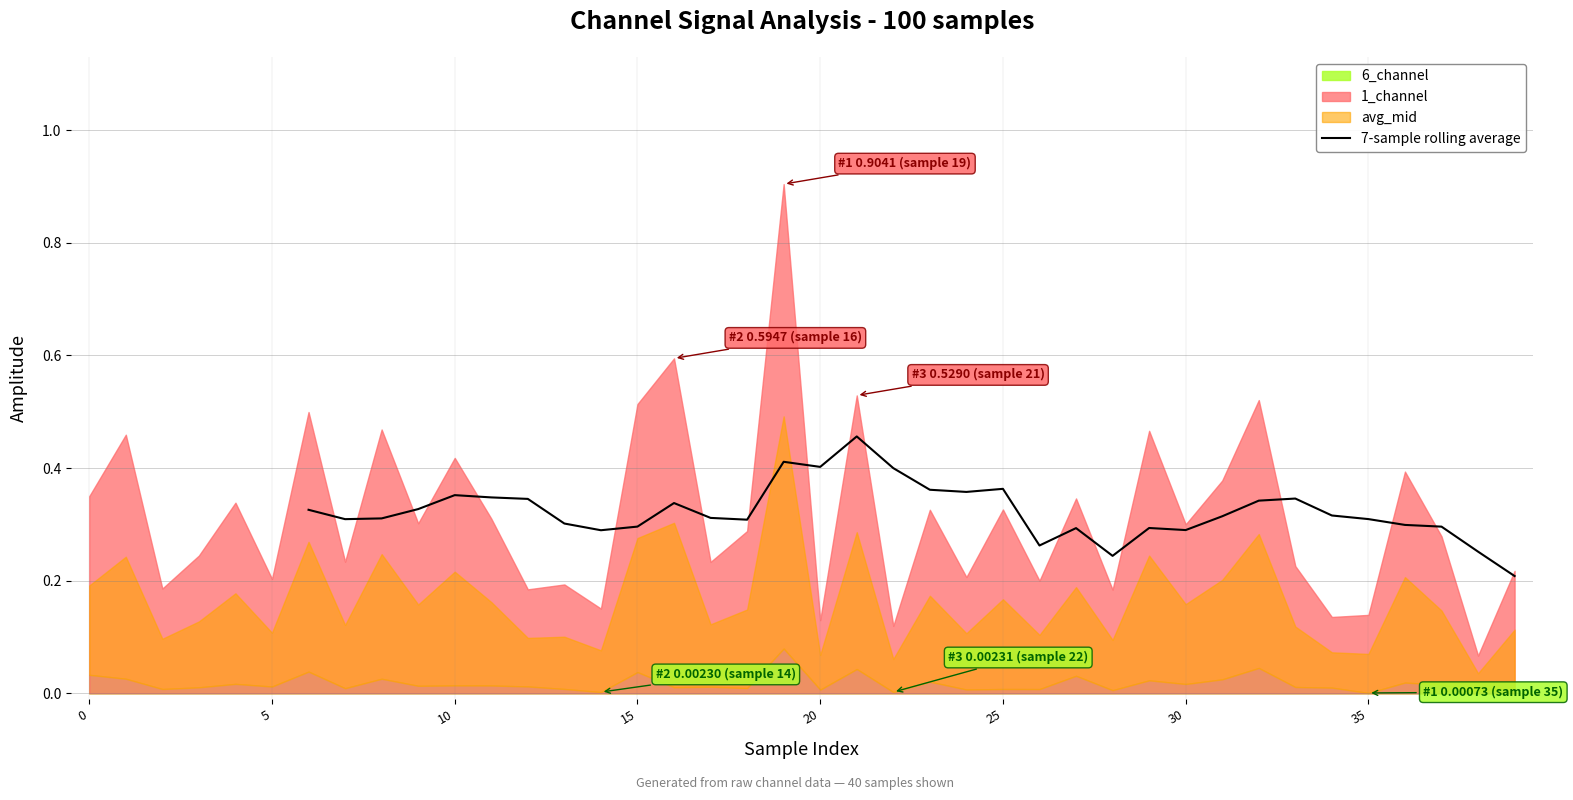

What is the sum of the values at 28 and 34?

0.6